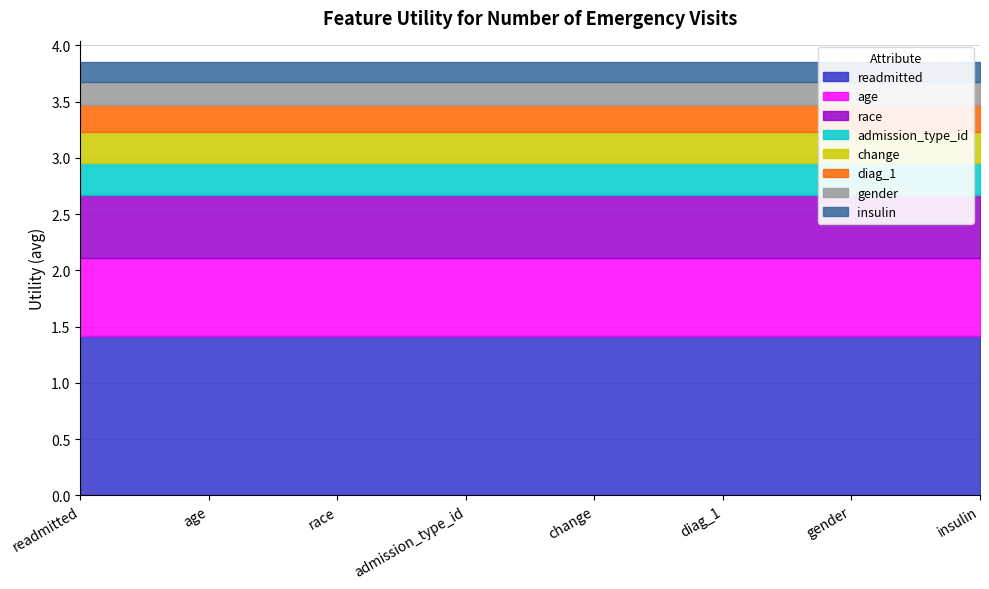

Reading left to right, transcribe all the data shown in this chart.

readmitted=1.4	age=0.7	race=0.6	admission_type_id=0.3	change=0.3	diag_1=0.2	gender=0.2	insulin=0.2